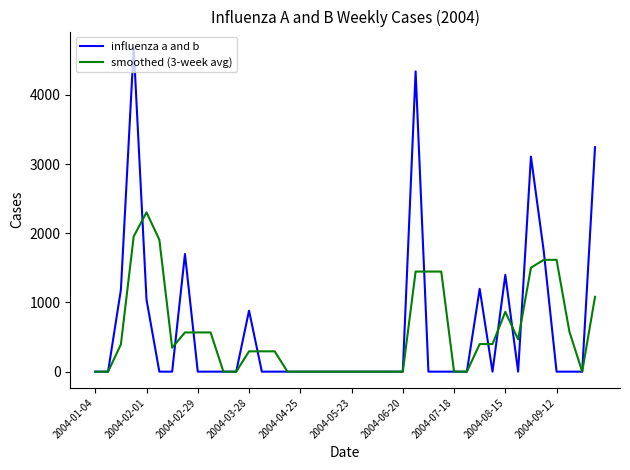

What is the maximum value shown in the chart?

4683.2